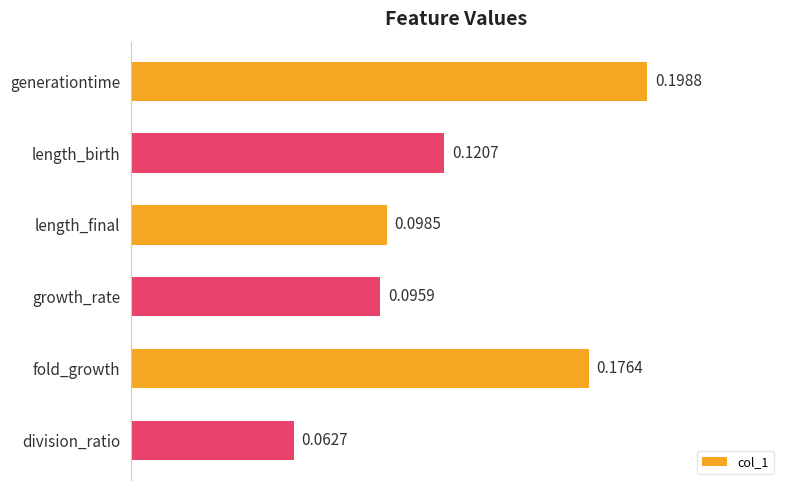

Are the bars horizontal?

Yes